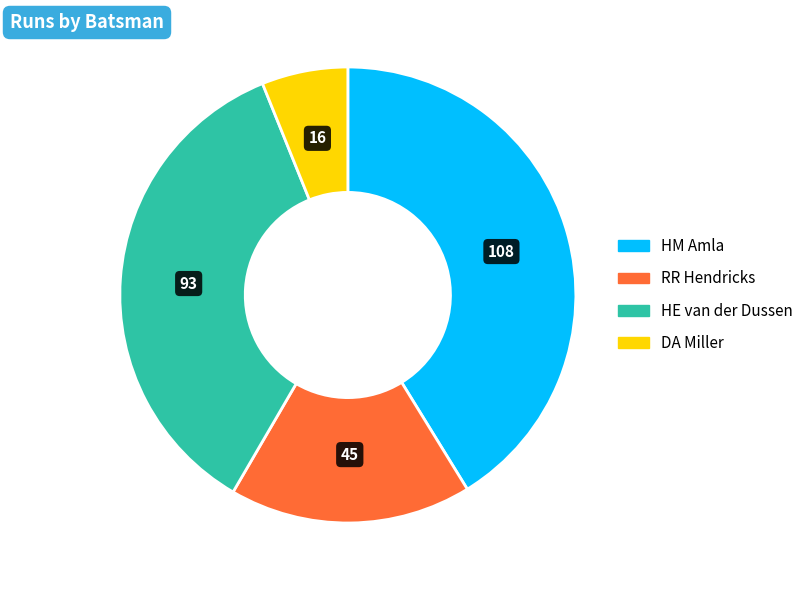

Count the number of slices in the pie.

4